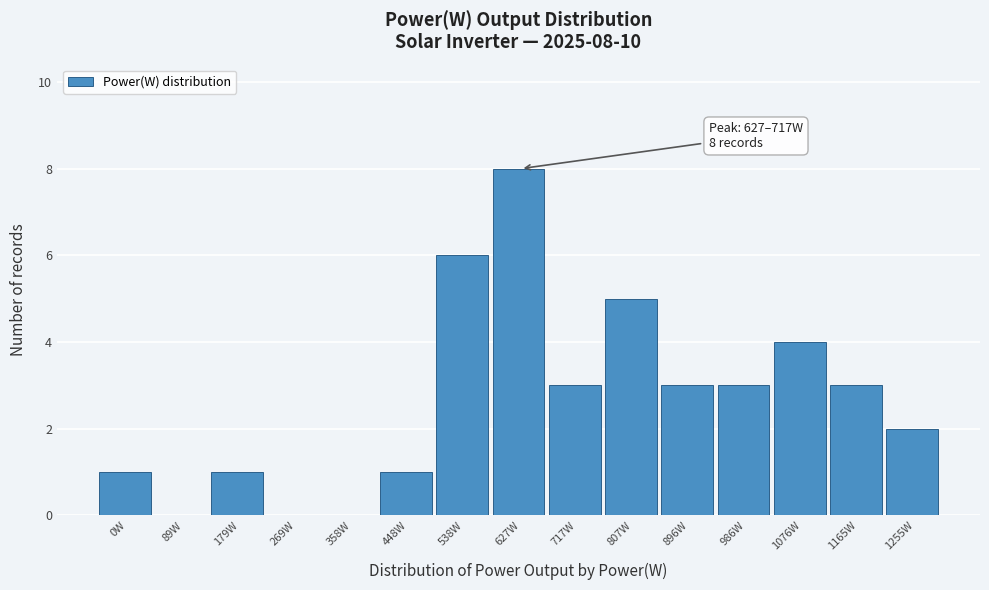

Reading left to right, what are all the values shown in this chart?

0W=1	89W=0	179W=1	269W=0	358W=0	448W=1	538W=6	627W=8	717W=3	807W=5	896W=3	986W=3	1076W=4	1165W=3	1255W=2